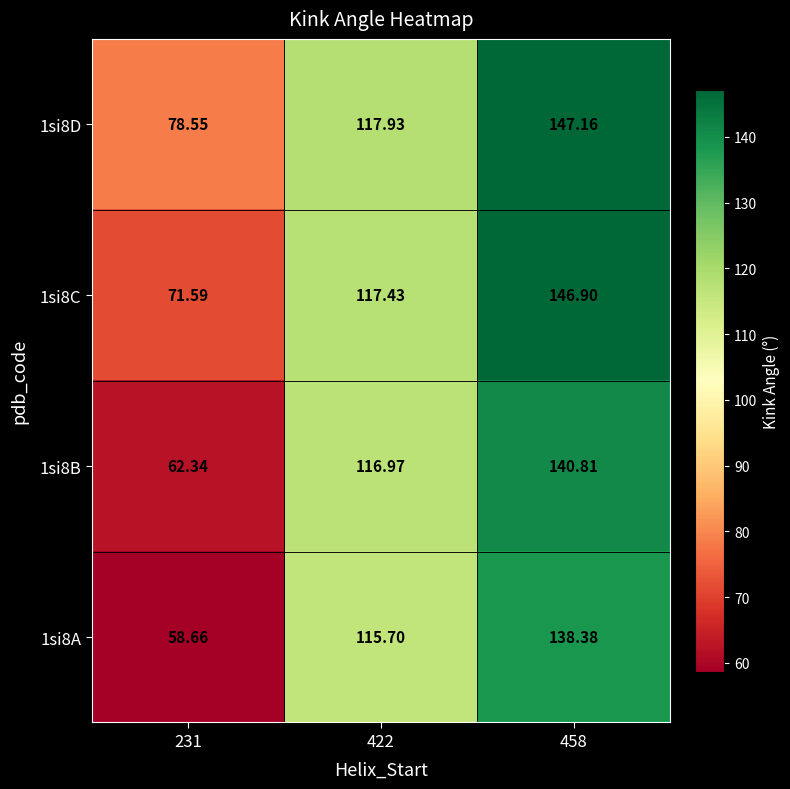

Rank the series at 231 from highest to lowest value.

1si8D, 1si8C, 1si8B, 1si8A